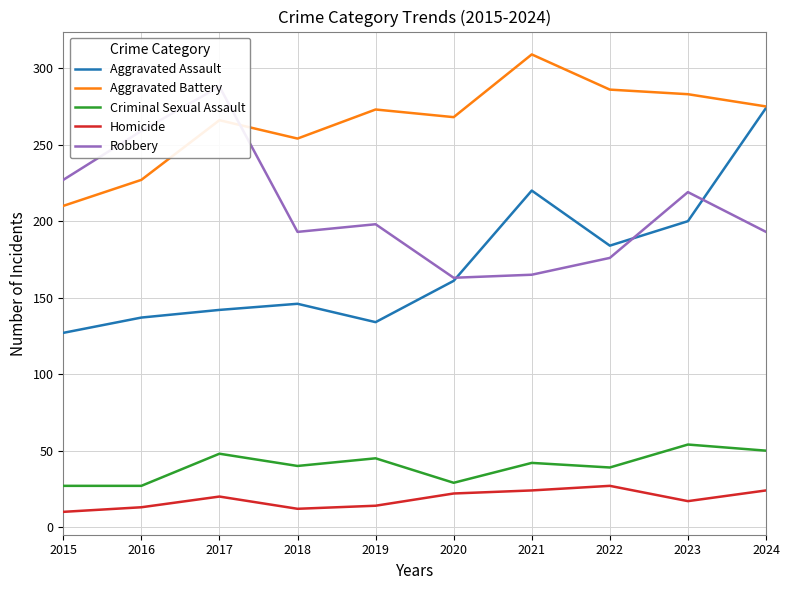

What is the minimum value shown in the chart?

10